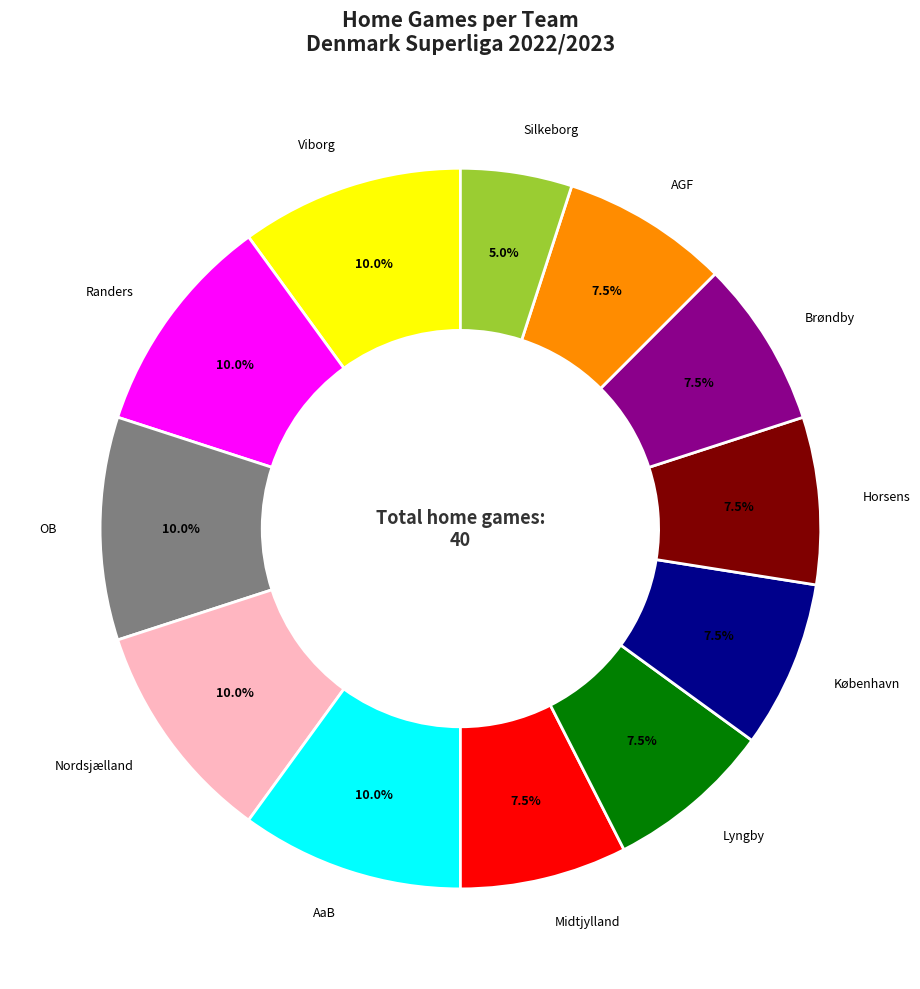

Is there any slice that represents more than half of the pie?

No